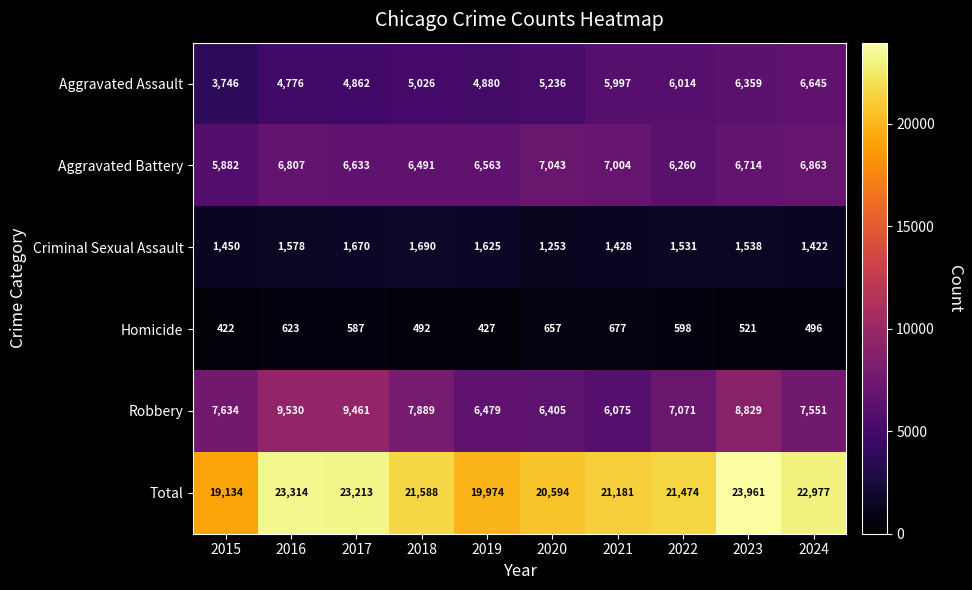

At which label is Aggravated Battery closest to 6462?

2018